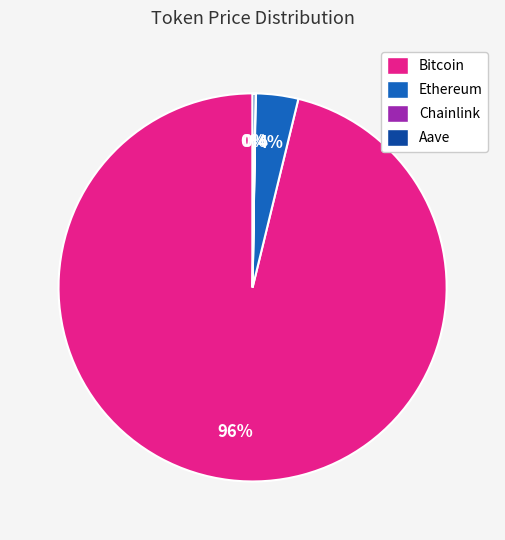

Which category accounts for the majority?

Bitcoin